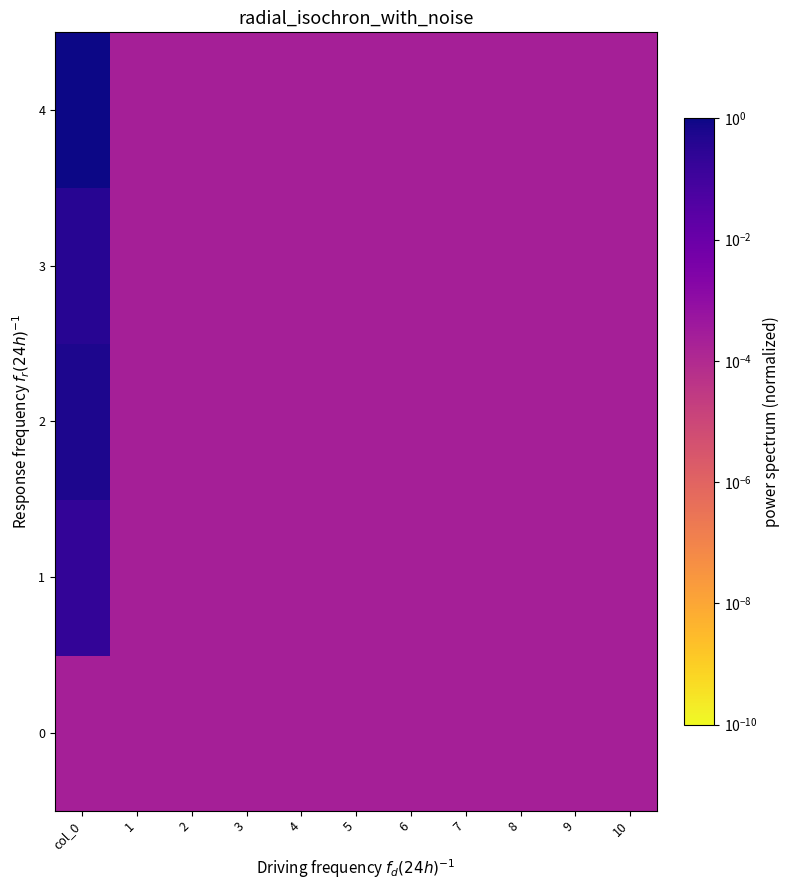

What is the maximum value shown in the chart?

1.0